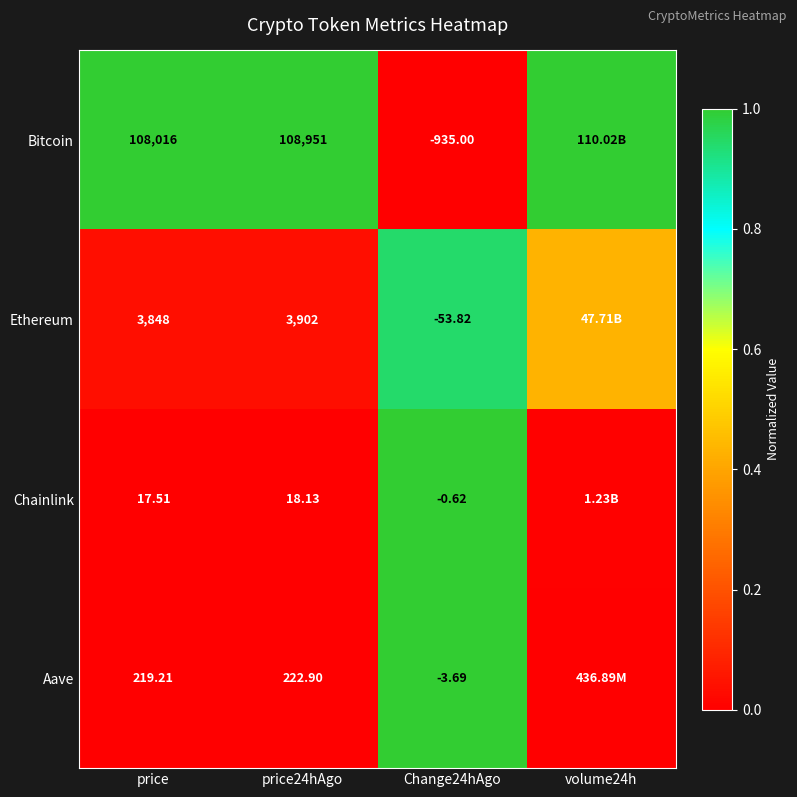

At which category is the sum across all series the highest?

Change24hAgo